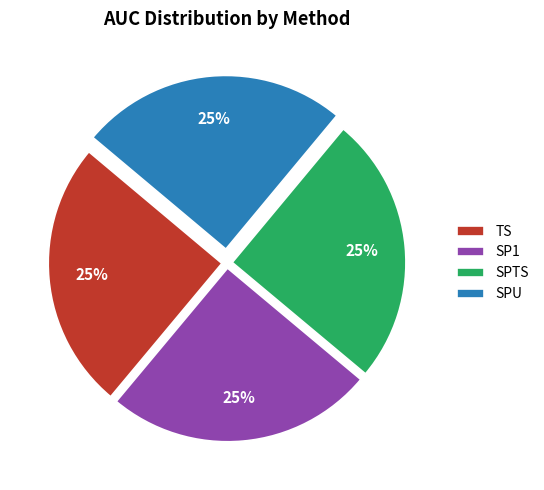

What percentage is the SP1 slice, to the nearest percent?

25%